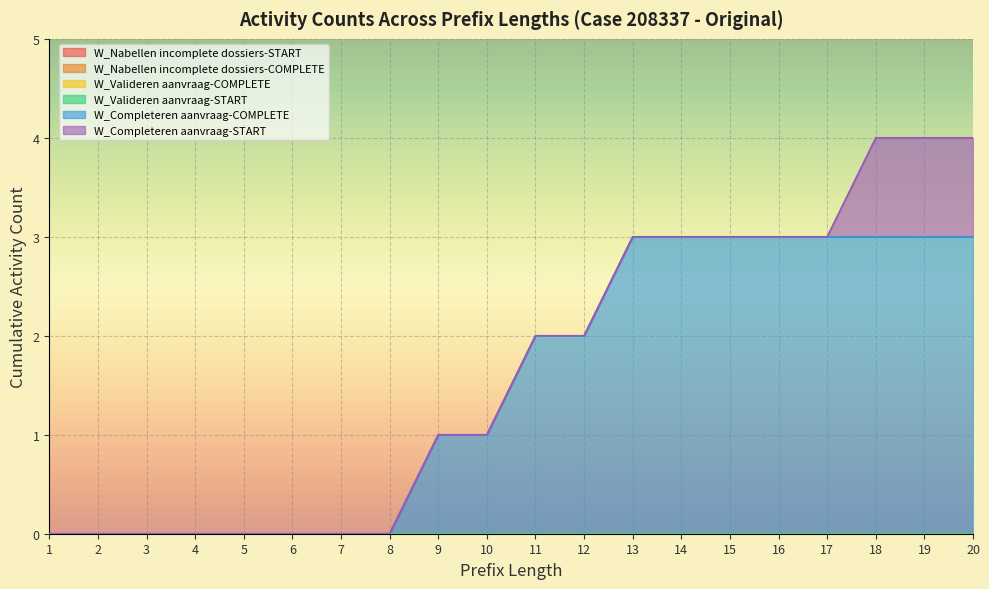

Between 3 and 12, which is larger?

3